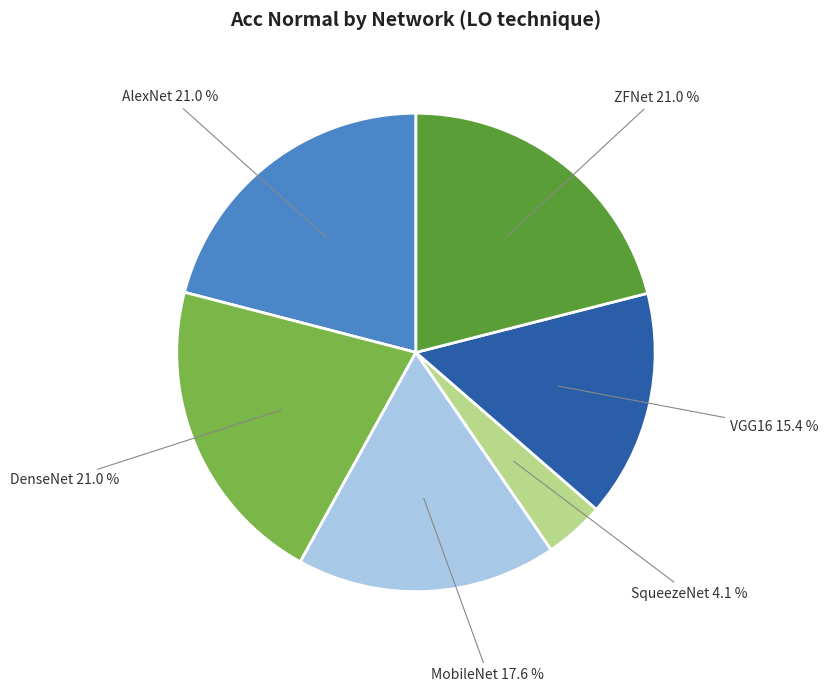

How many slices are in this pie chart?

6